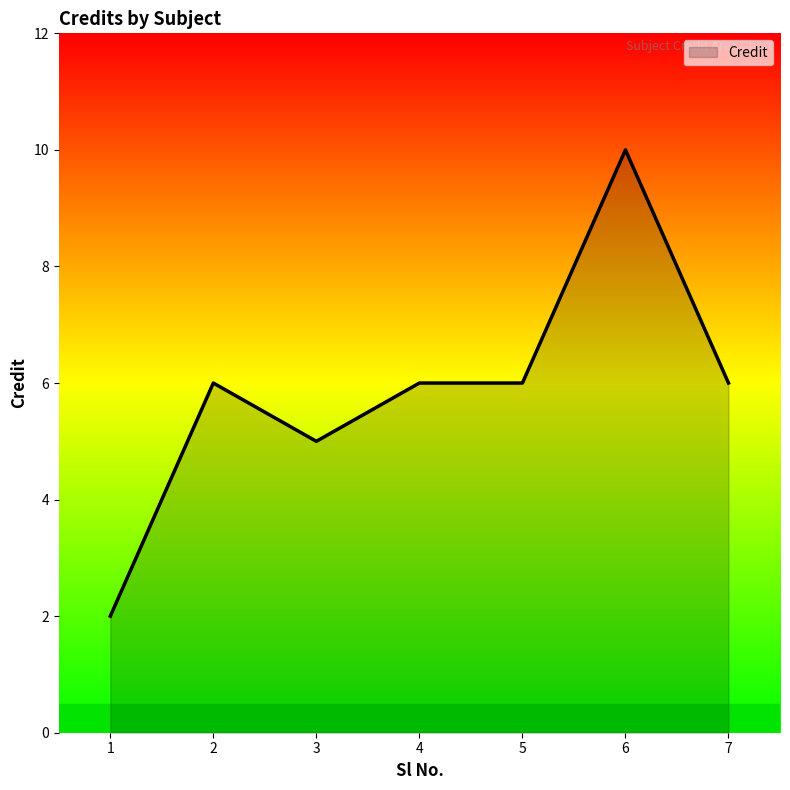

What is the change in value from 1 to 4?

+4